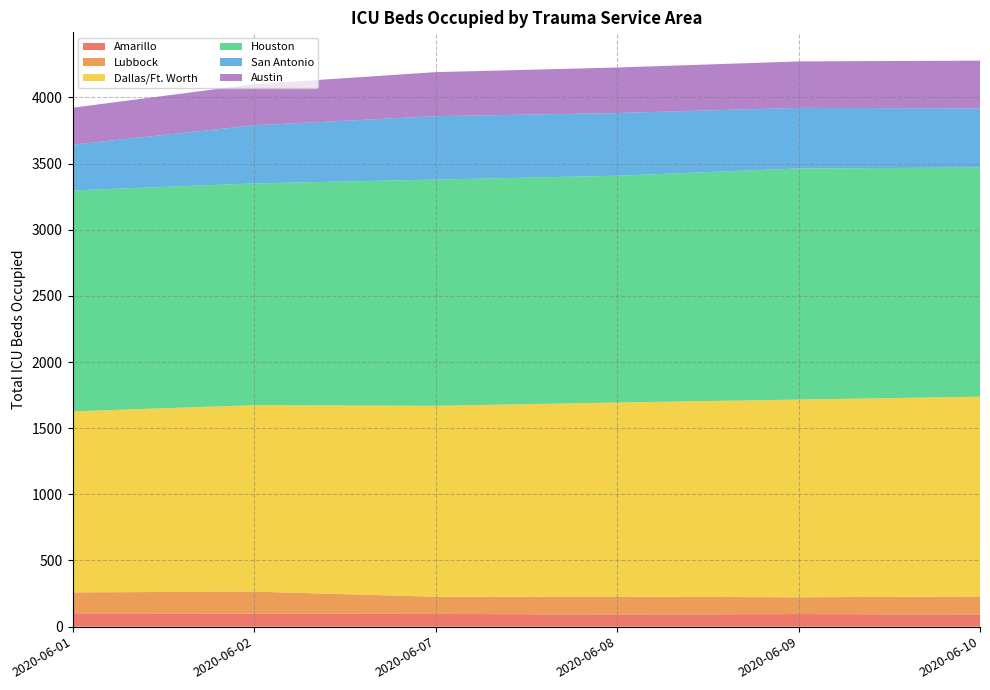

Reading right to left, list all the values displayed in this chart.

Amarillo: 2020-06-10=92	2020-06-09=95	2020-06-08=92	2020-06-07=96	2020-06-02=99	2020-06-01=101
Lubbock: 2020-06-10=136	2020-06-09=127	2020-06-08=135	2020-06-07=130	2020-06-02=166	2020-06-01=158
Dallas/Ft. Worth: 2020-06-10=1510	2020-06-09=1494	2020-06-08=1467	2020-06-07=1443	2020-06-02=1409	2020-06-01=1368
Houston: 2020-06-10=1732	2020-06-09=1747	2020-06-08=1714	2020-06-07=1710	2020-06-02=1676	2020-06-01=1670
San Antonio: 2020-06-10=447	2020-06-09=458	2020-06-08=474	2020-06-07=479	2020-06-02=439	2020-06-01=346
Austin: 2020-06-10=361	2020-06-09=351	2020-06-08=344	2020-06-07=333	2020-06-02=311	2020-06-01=279